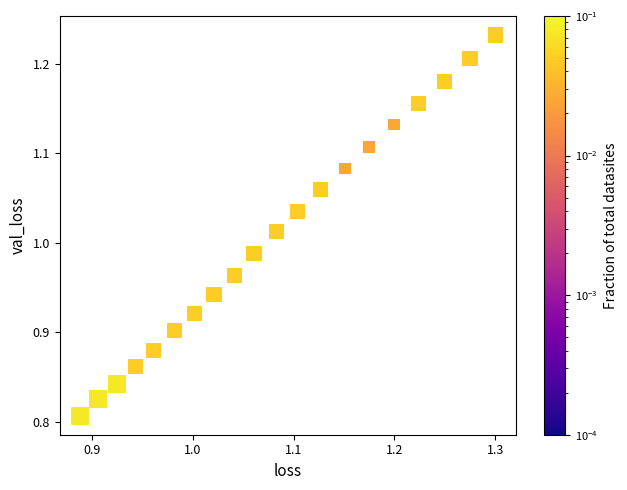

What is the range of X values (max minus min)?

0.4